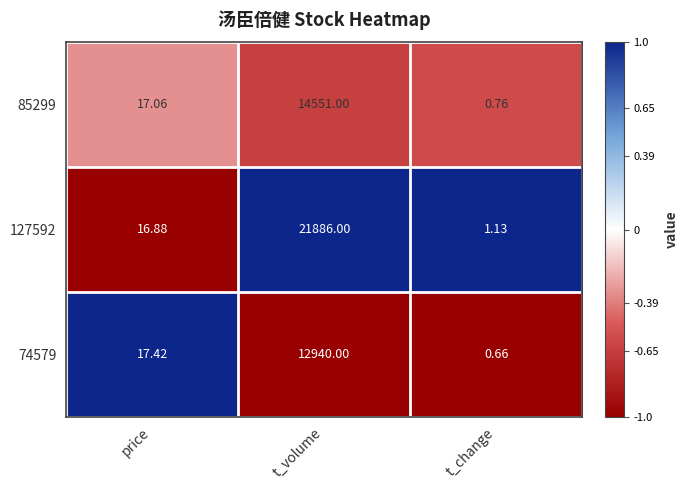

Rank the categories by 85299 value from highest to lowest.

t_volume, price, t_change